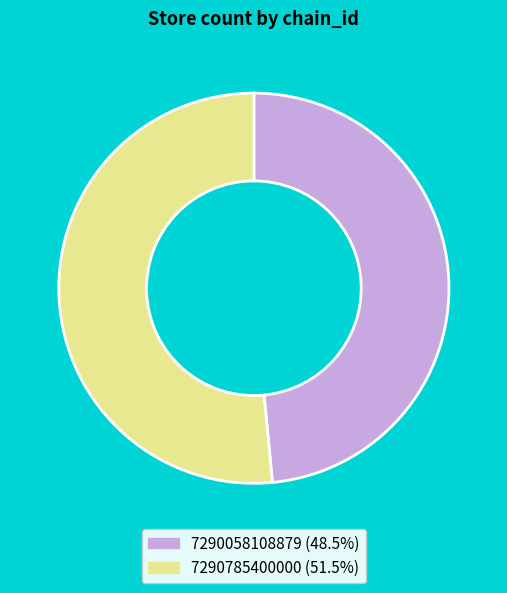

True or false: 7290785400000 accounts for 52% of the total.

True